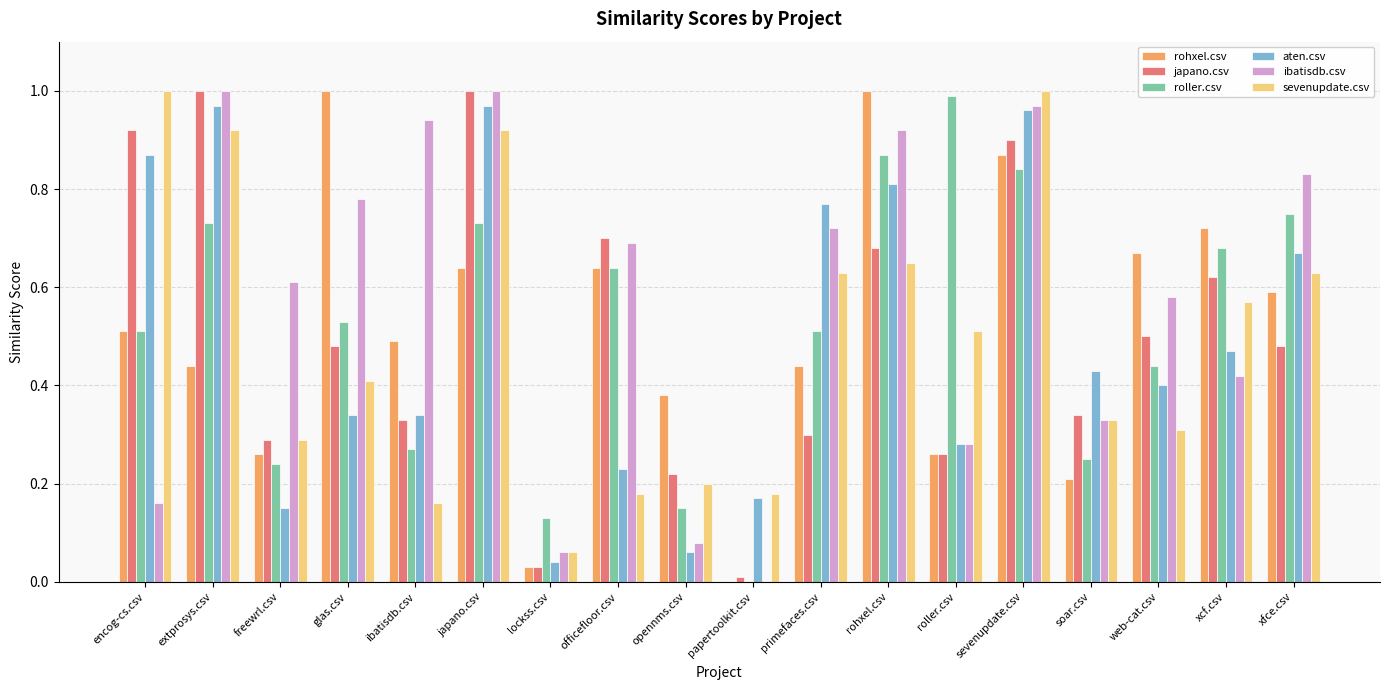

Where is sevenupdate.csv nearest to the value 0?

lockss.csv